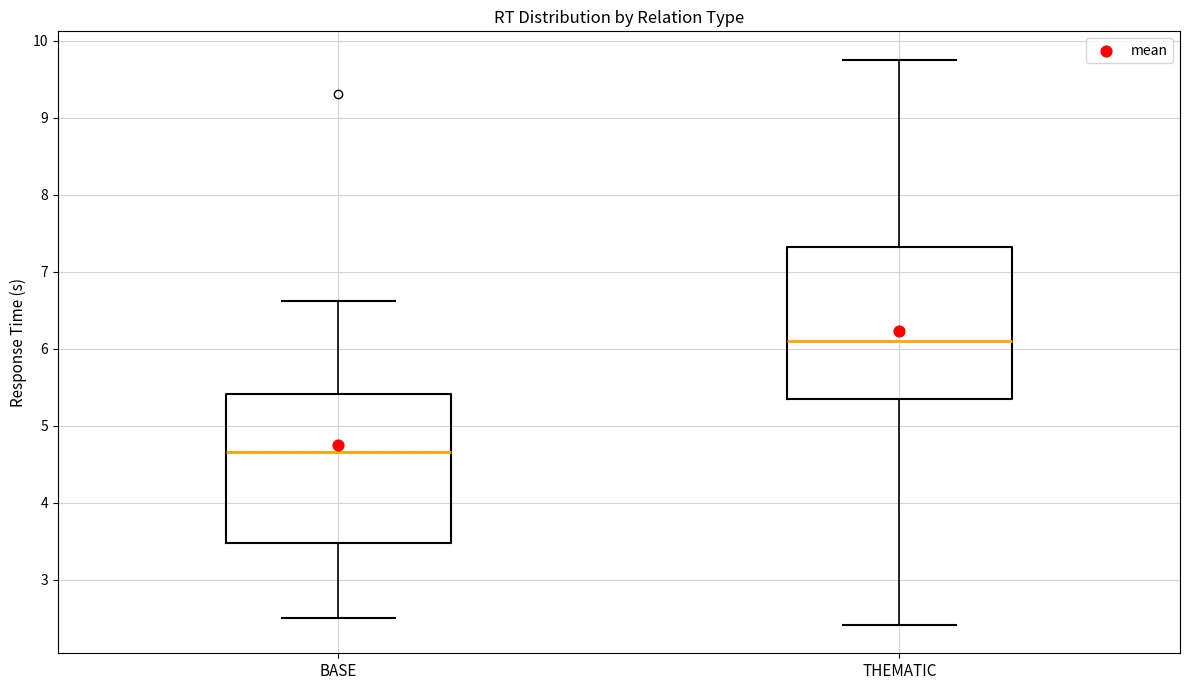

Which box has the lowest median line?

BASE